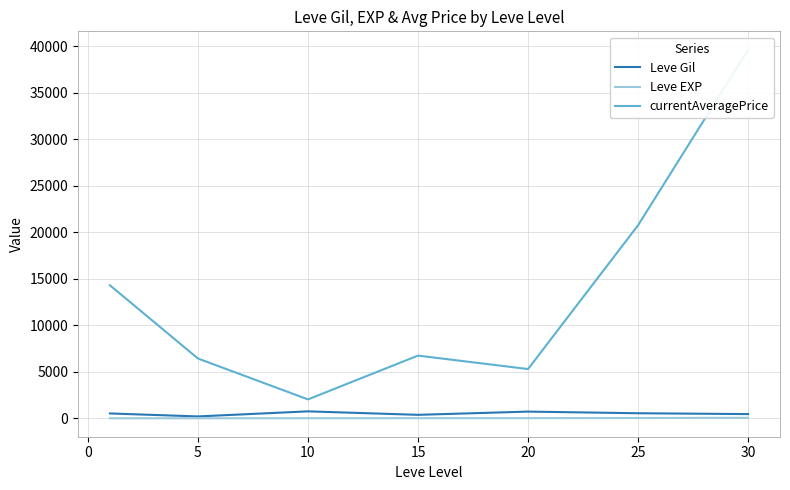

Is this an area chart (filled region under the line)?

No